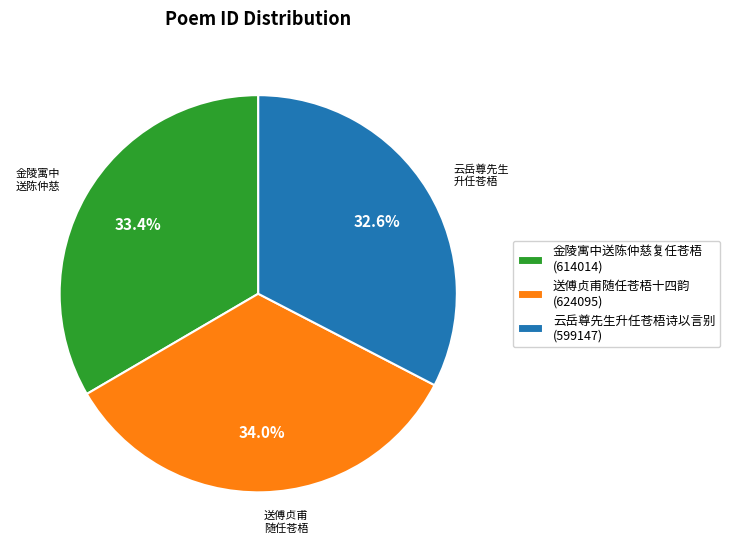

Count the number of slices in the pie.

3